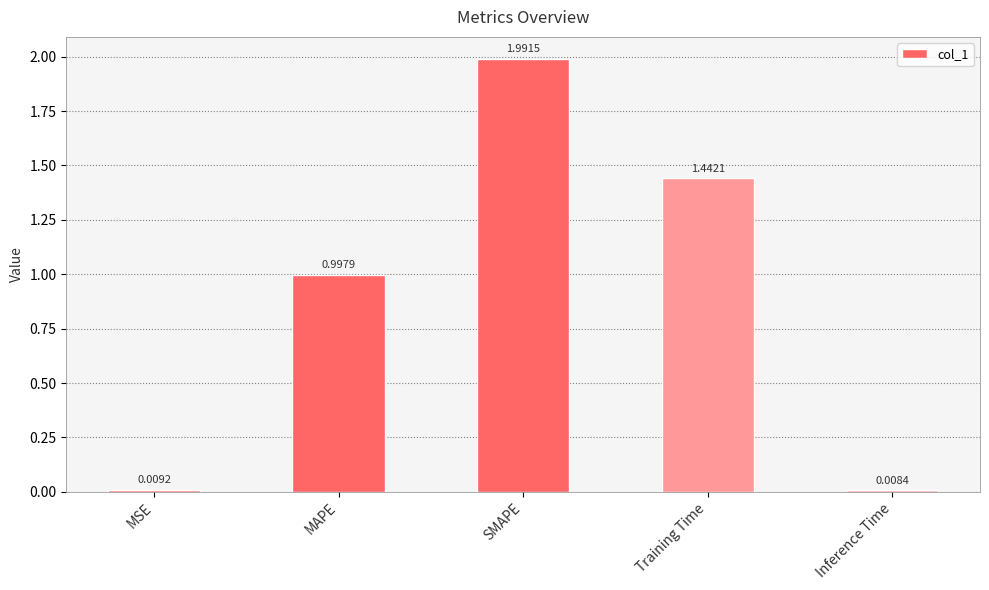

What is the sum of all values?

4.4